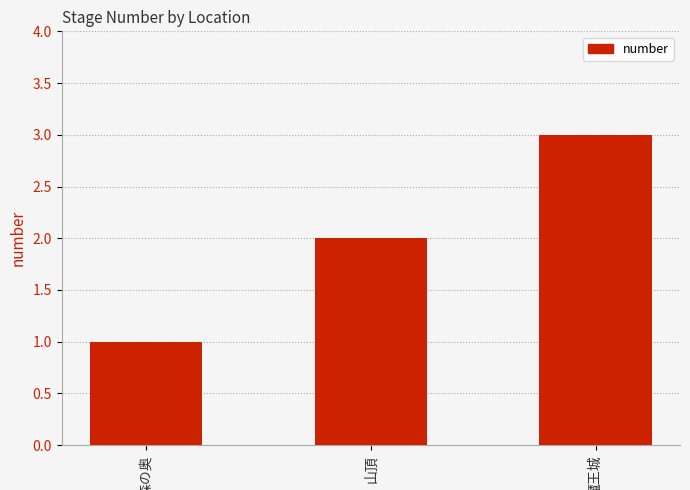

What is the sum of all values?

6